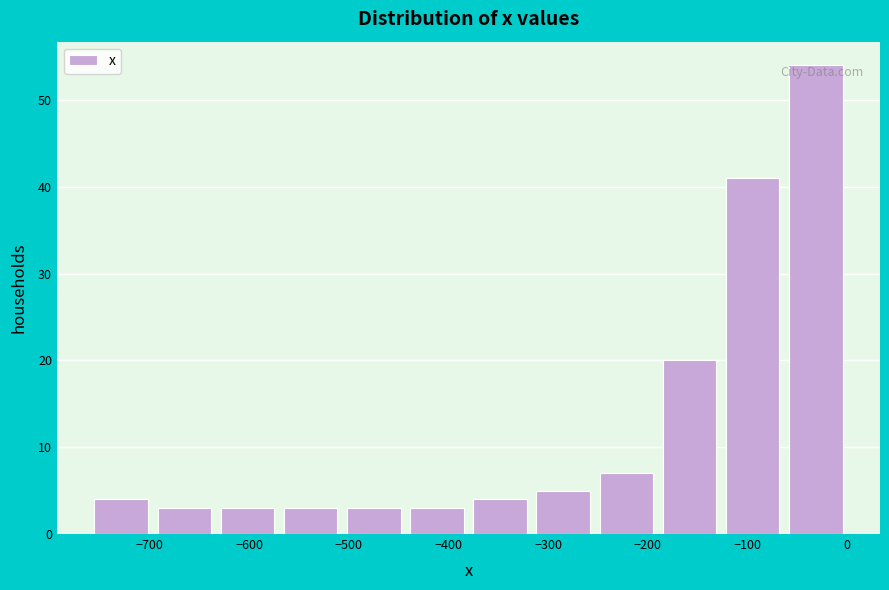

Which range on the x-axis has the tallest bar?

-60 to 0